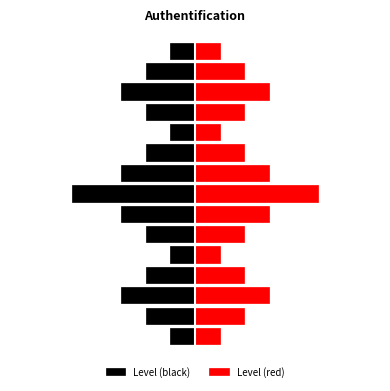

Reading right to left, transcribe all the data shown in this chart.

Level (black): -0.8	-1.6	-2.4	-1.6	-0.8	-1.6	-2.4	-4.0	-2.4	-1.6	-0.8	-1.6	-2.4	-1.6	-0.8
Level (red): 0.8	1.6	2.4	1.6	0.8	1.6	2.4	4.0	2.4	1.6	0.8	1.6	2.4	1.6	0.8